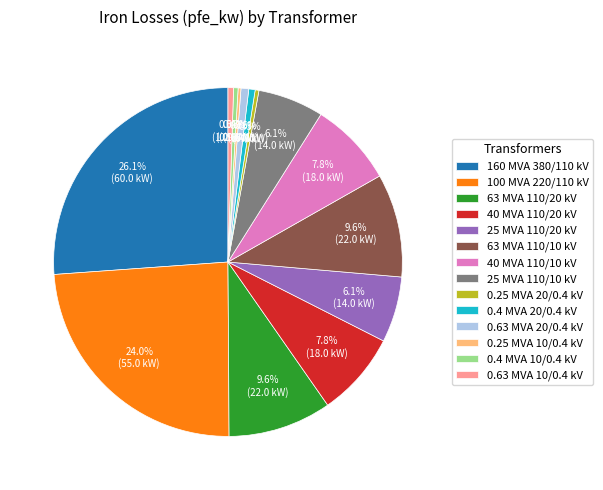

To the nearest percent, what is the difference between the largest and smallest slice percentages?

26%